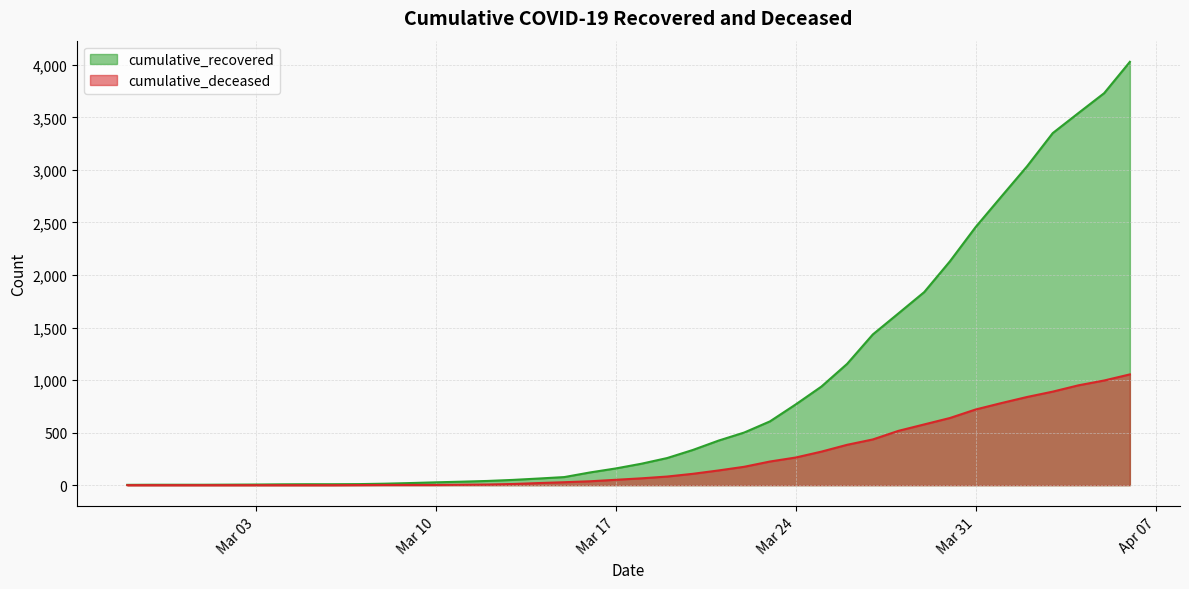

True or false: cumulative_recovered and cumulative_deceased intersect in this chart.

False